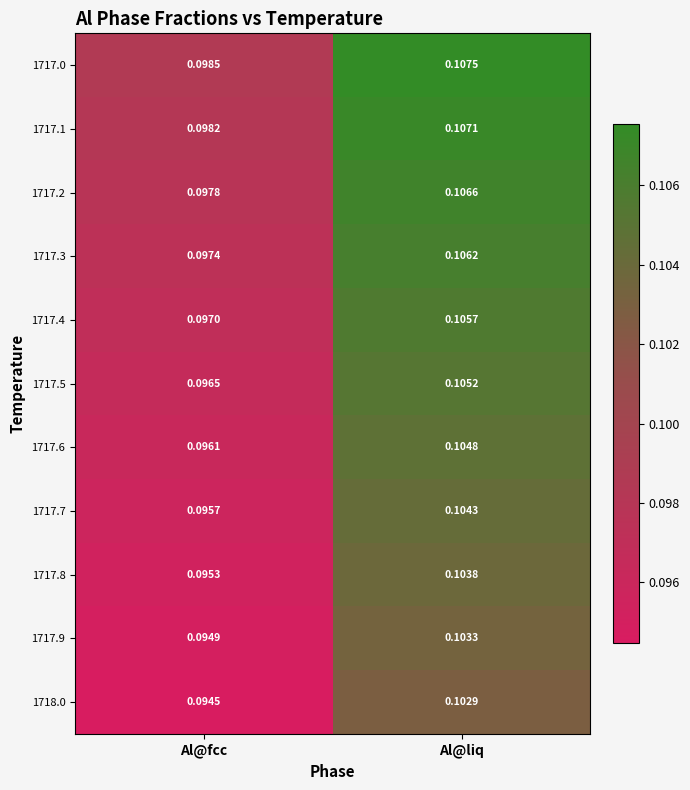

At which category is the sum across all series the highest?

Al@liq